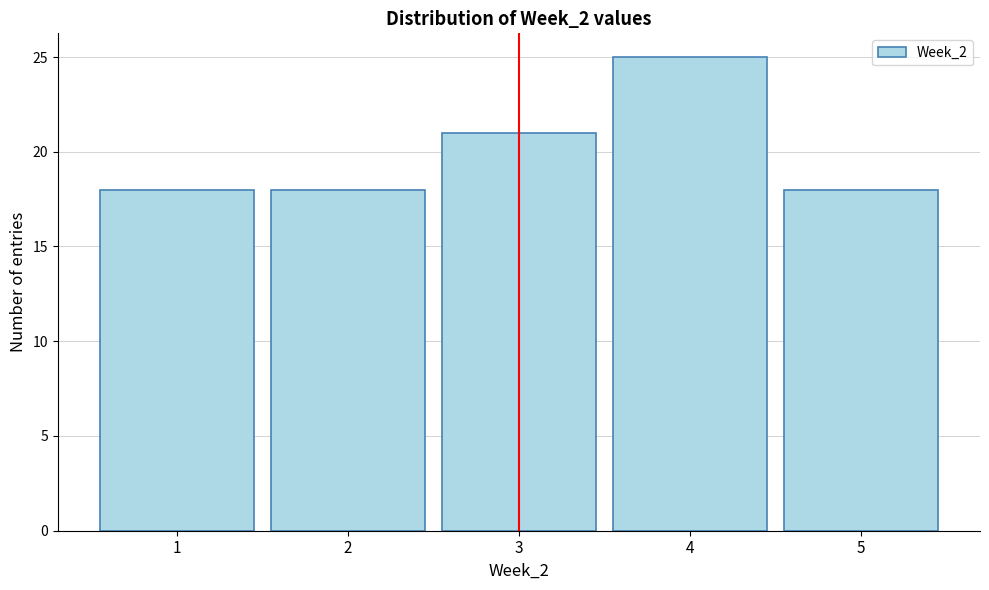

Reading left to right, extract all data points from this chart.

1=18	2=18	3=21	4=25	5=18